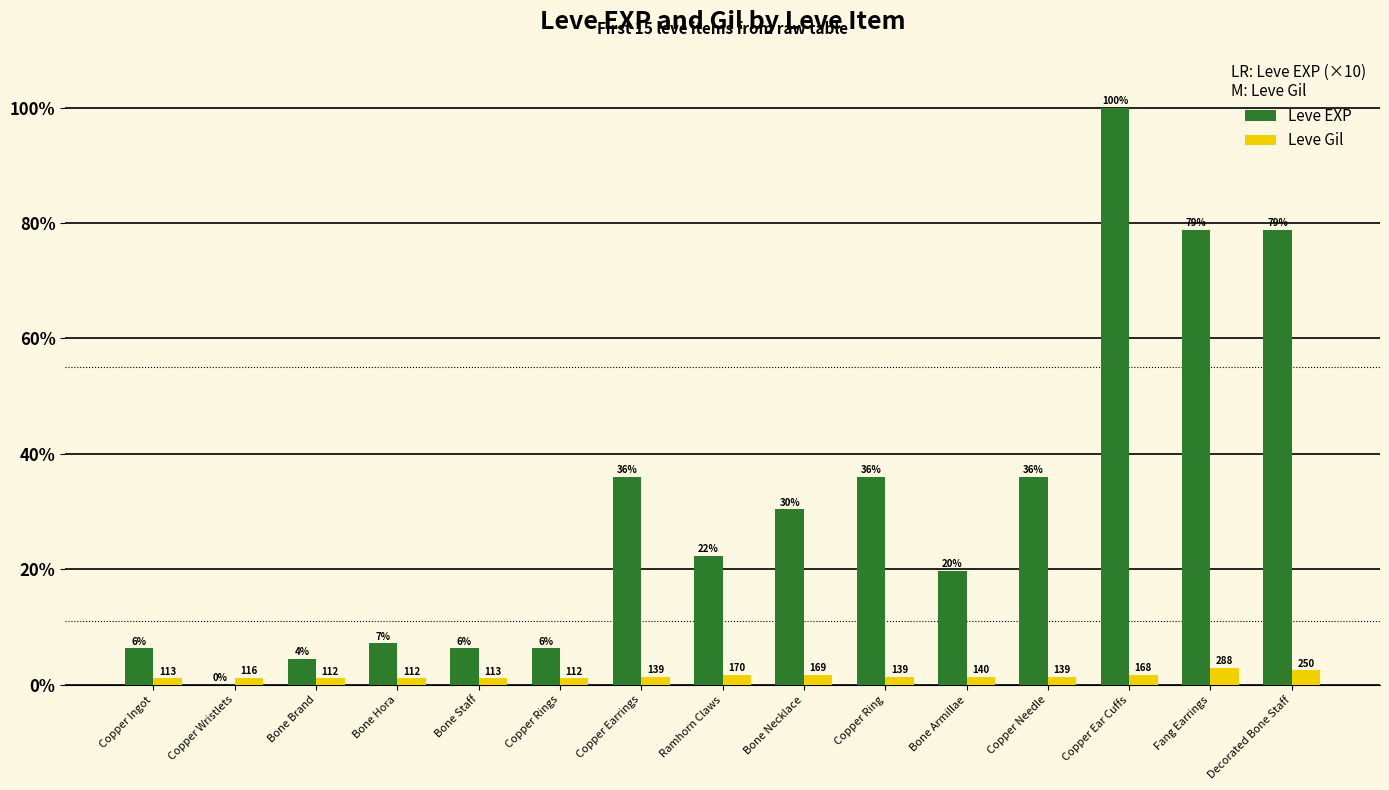

What are all the series names shown in the legend?

Leve EXP, Leve Gil